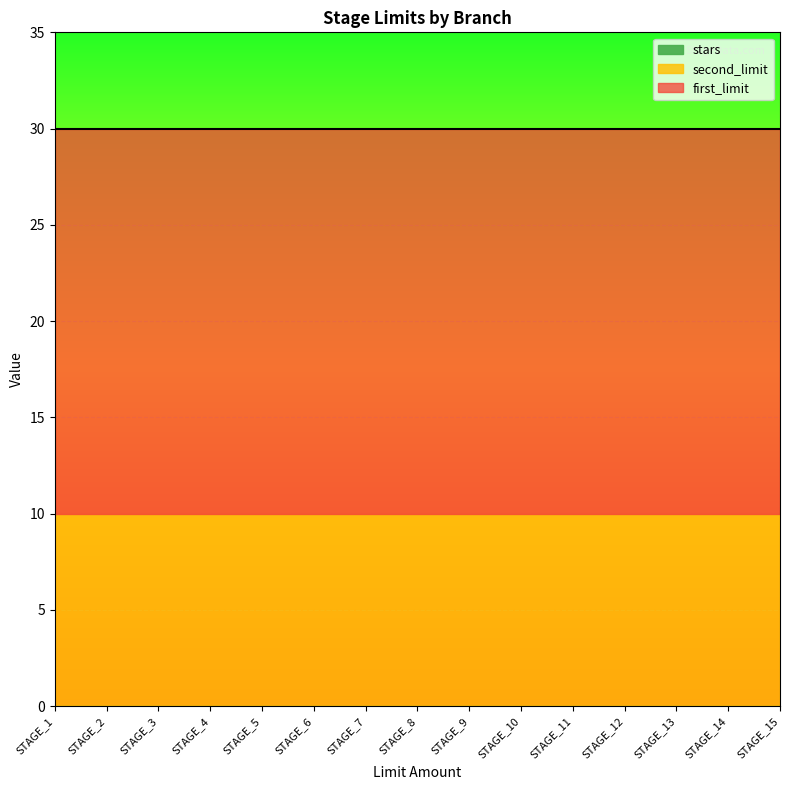

Which series has the largest total across all categories?

first_limit